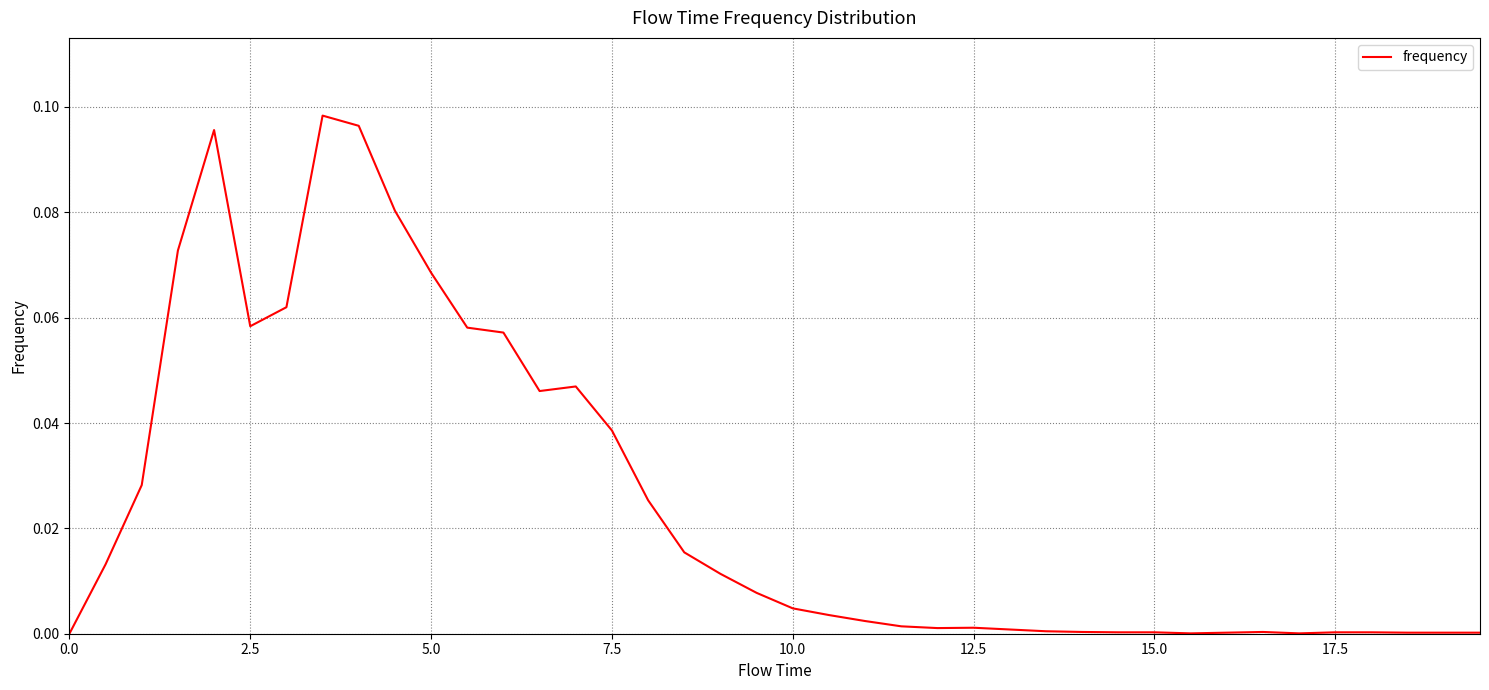

Does the chart display data point markers on the line(s)?

No